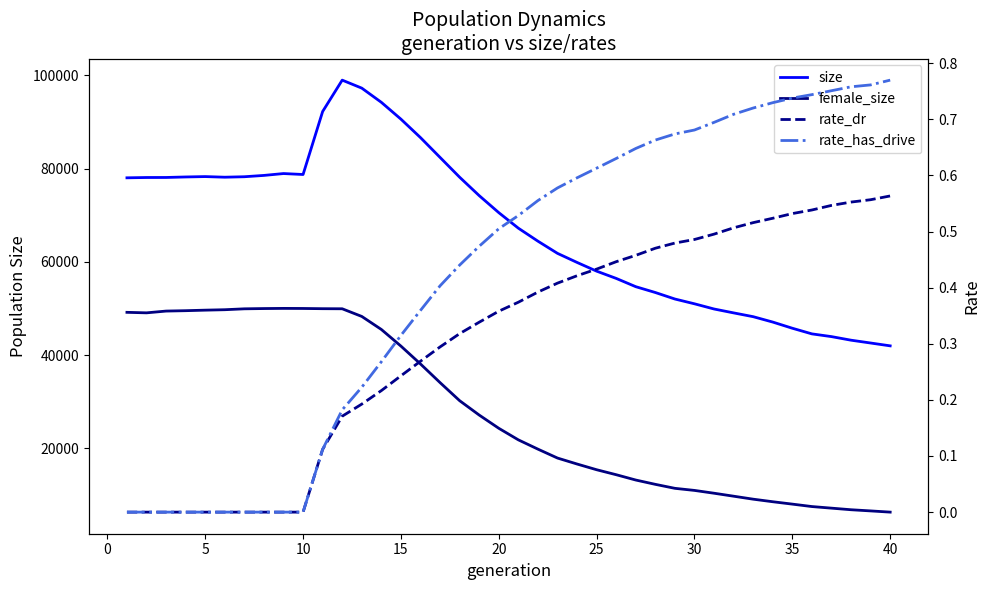

True or false: female_size and size intersect in this chart.

False